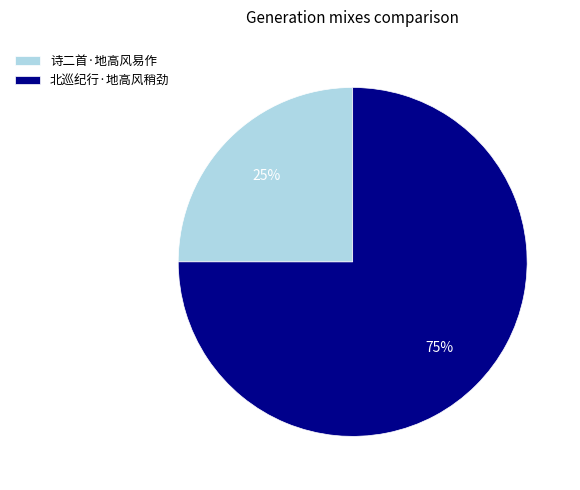

Is the sum of 诗二首·地高风易作 and 北巡纪行·地高风稍劲 greater than half?

Yes